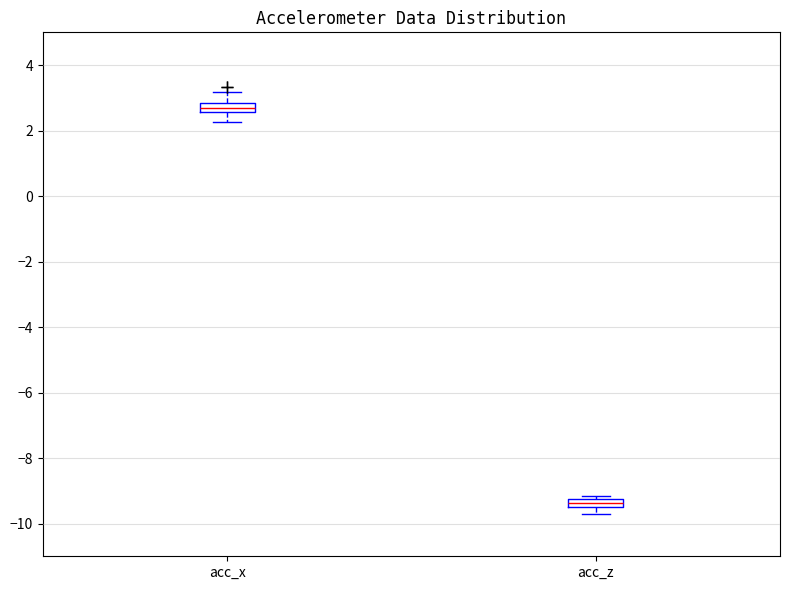

Where is the lower edge of the box for acc_x on the y-axis? The values are not printed on the chart, so give them approximately, as read against the axis.

2.6